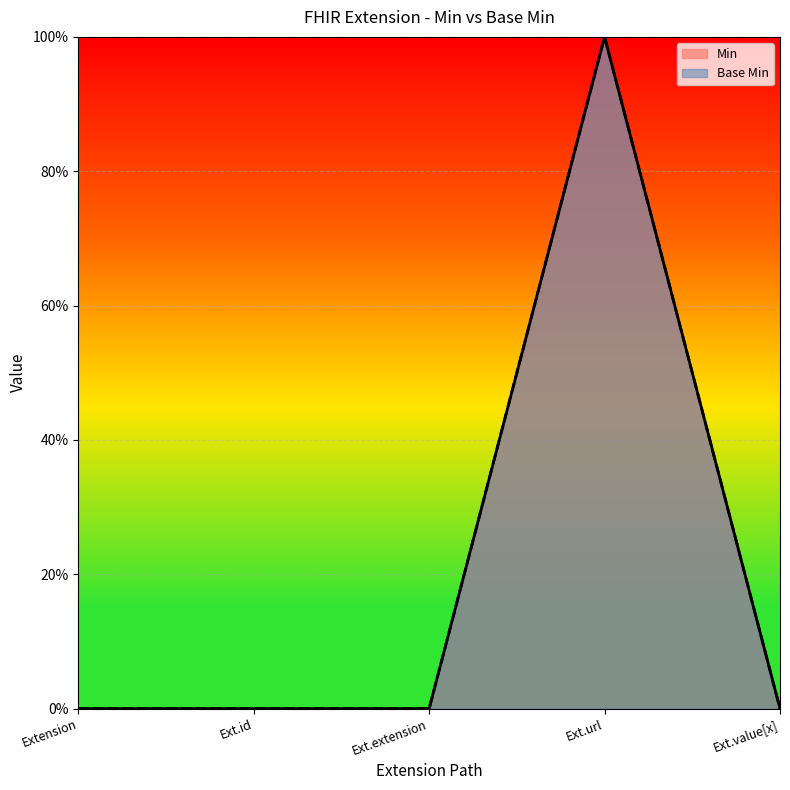

Does the chart display data point markers on the line(s)?

No